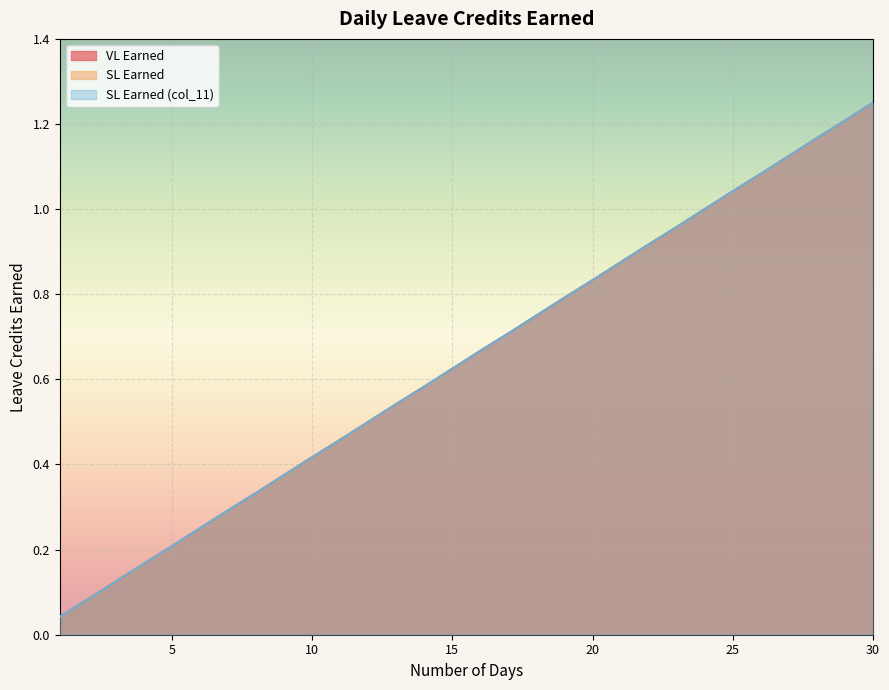

True or false: SL Earned (col_11) has a value of 1.2 at 29.

True